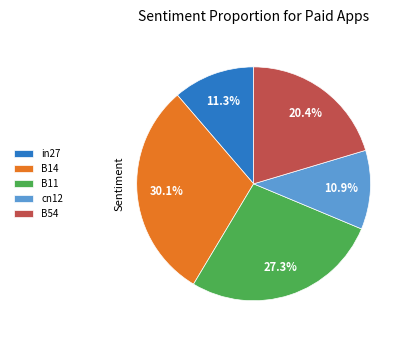

To the nearest percent, what is the difference between the B14 and B11 slice percentages?

3%